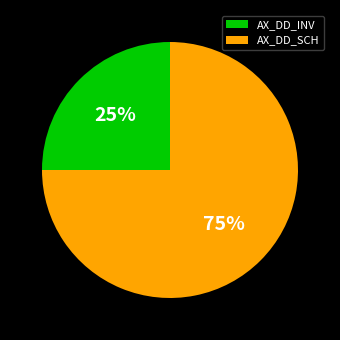

How many slices are in this pie chart?

2